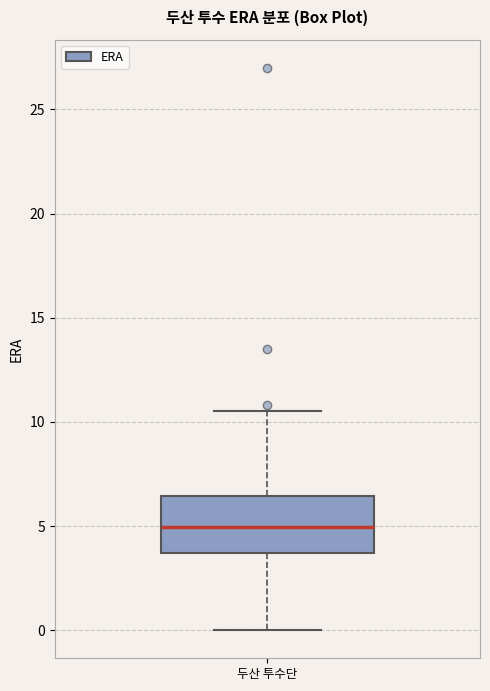

Transcribe this box plot: give where the median line is, the range the box spans, and where the two whiskers end, as read against the y-axis. The values are not printed on the chart, so give them approximately, as read against the axis.

median 5.0, box 3.5 to 6.5, whiskers 0.0 to 10.5